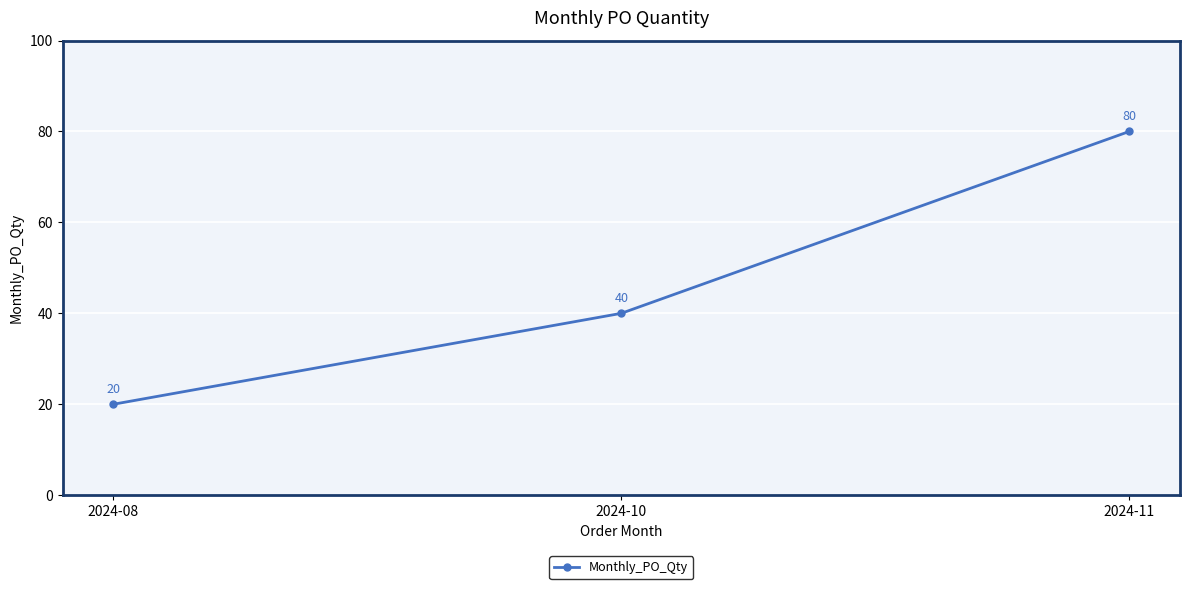

Reading right to left, transcribe all the data shown in this chart.

2024-11=80	2024-10=40	2024-08=20